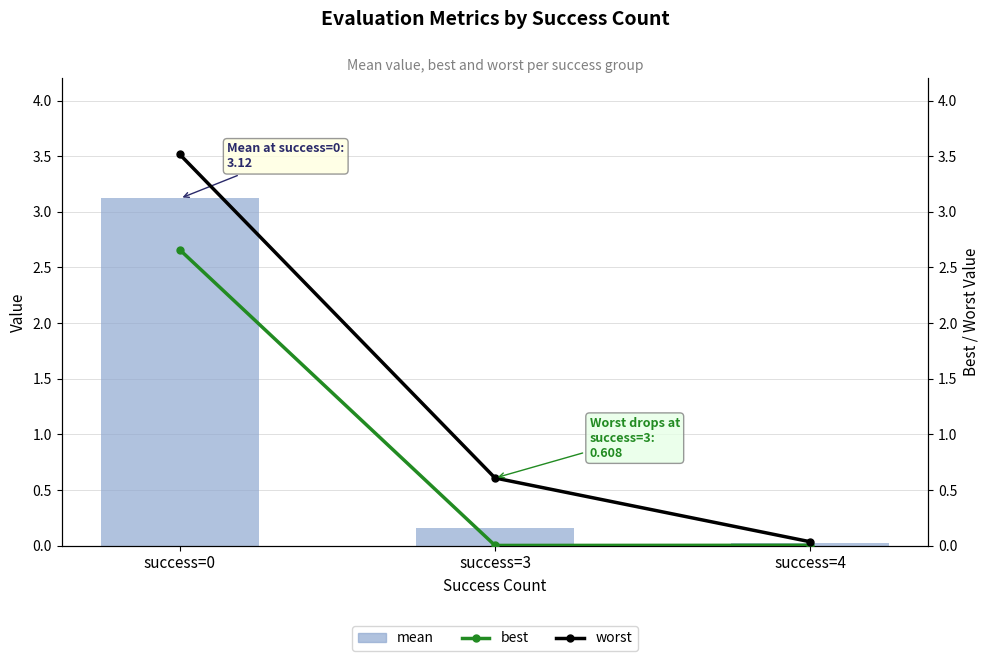

At how many categories does at least one series exceed 0?

3